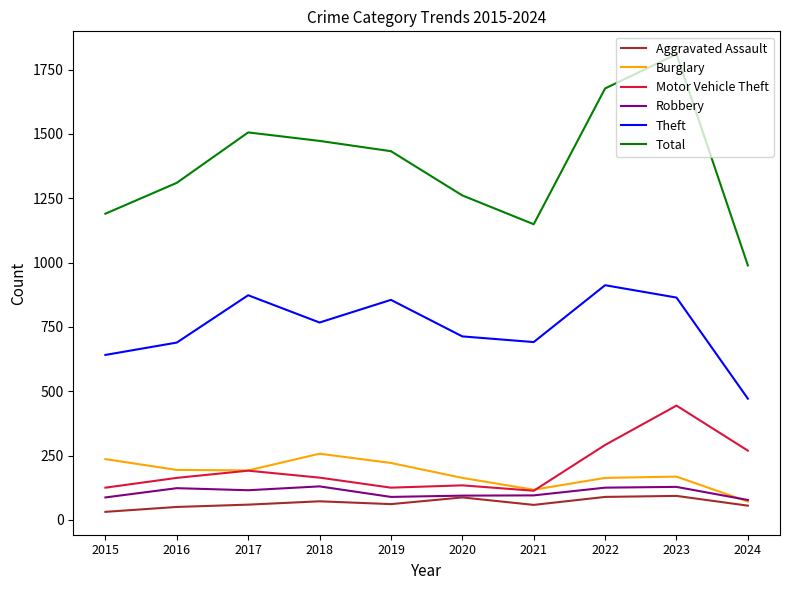

What is the average value of the Robbery series?

106